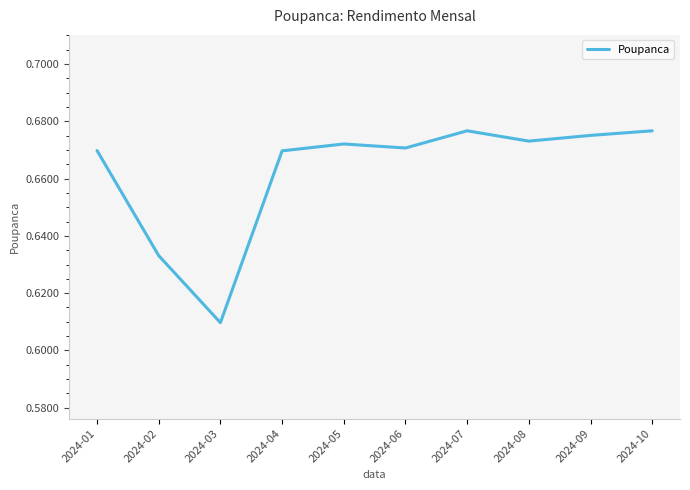

How many distinct data groups are displayed?

1